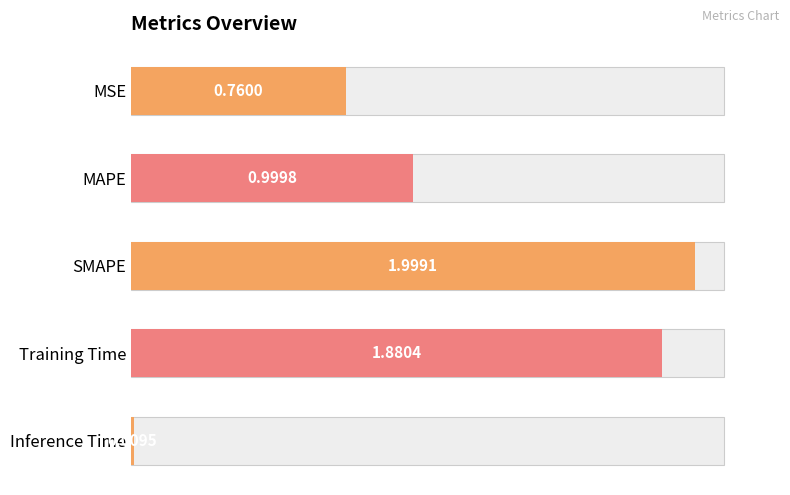

Is it true that the value at MAPE is 1.0?

True